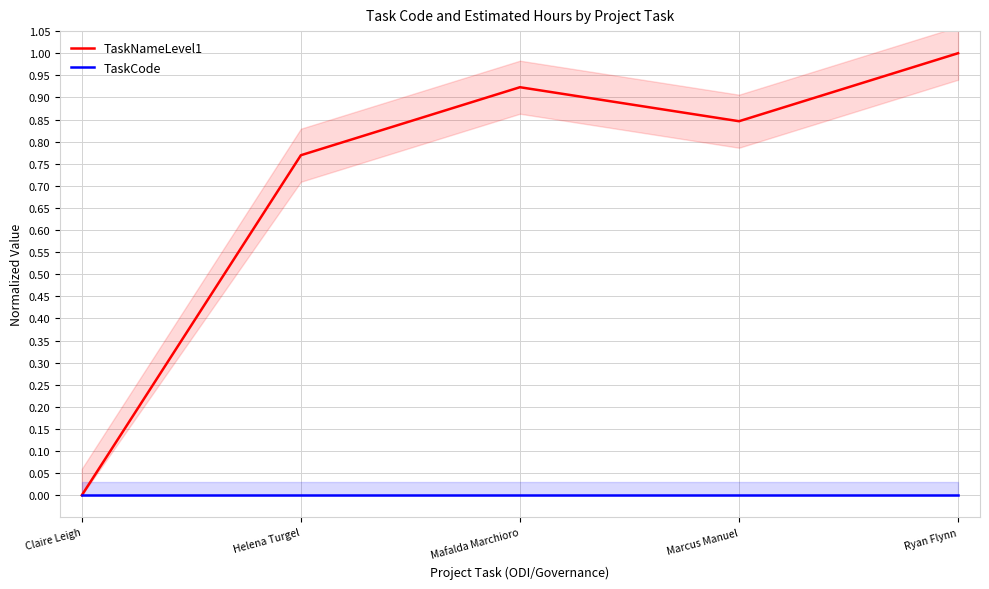

True or false: TaskNameLevel1 and TaskCode intersect in this chart.

False